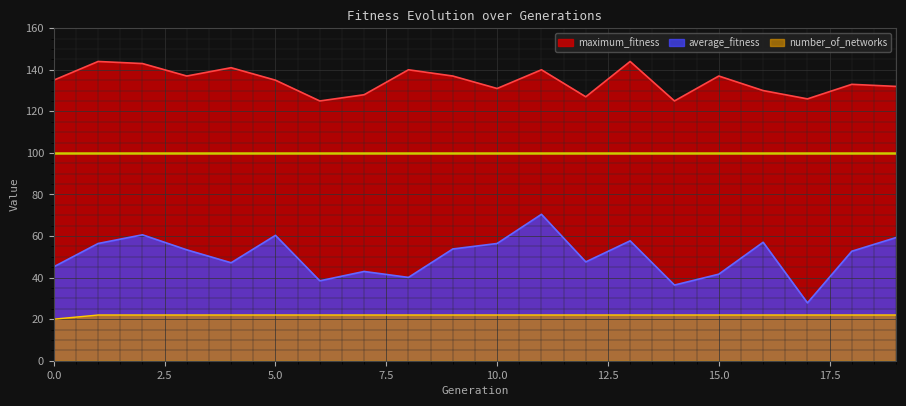

True or false: average_fitness and maximum_fitness intersect in this chart.

False